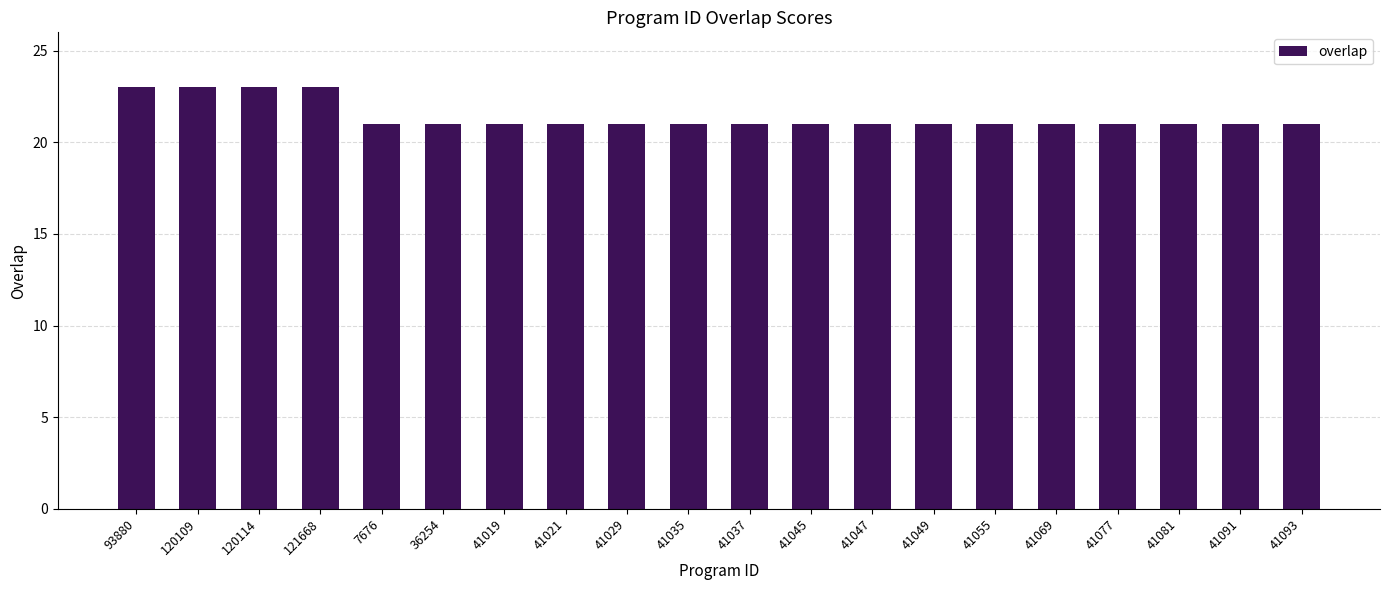

Are the bars grouped side by side (vs. stacked)?

No